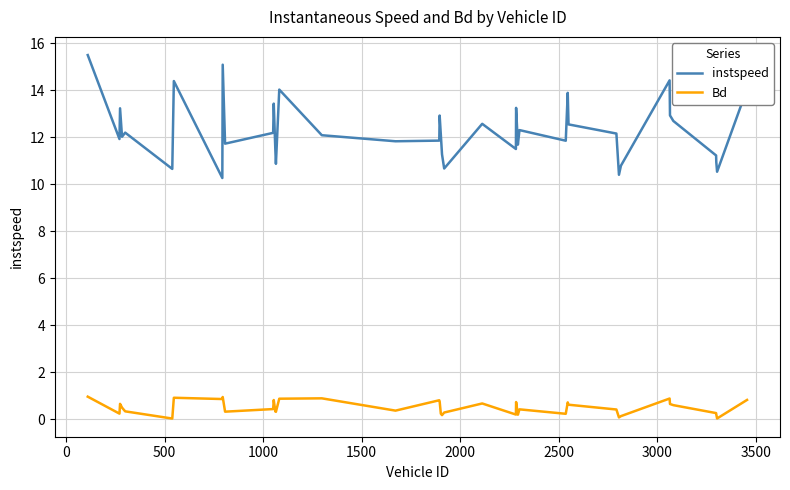

What is the difference between the maximum and minimum values in the Bd series?

0.9